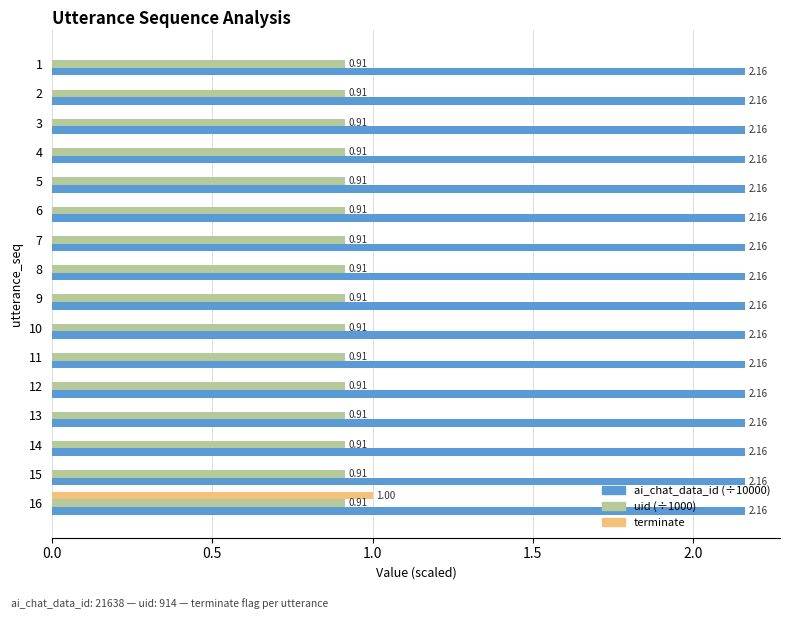

What is the total value across all series at 15?

3.1